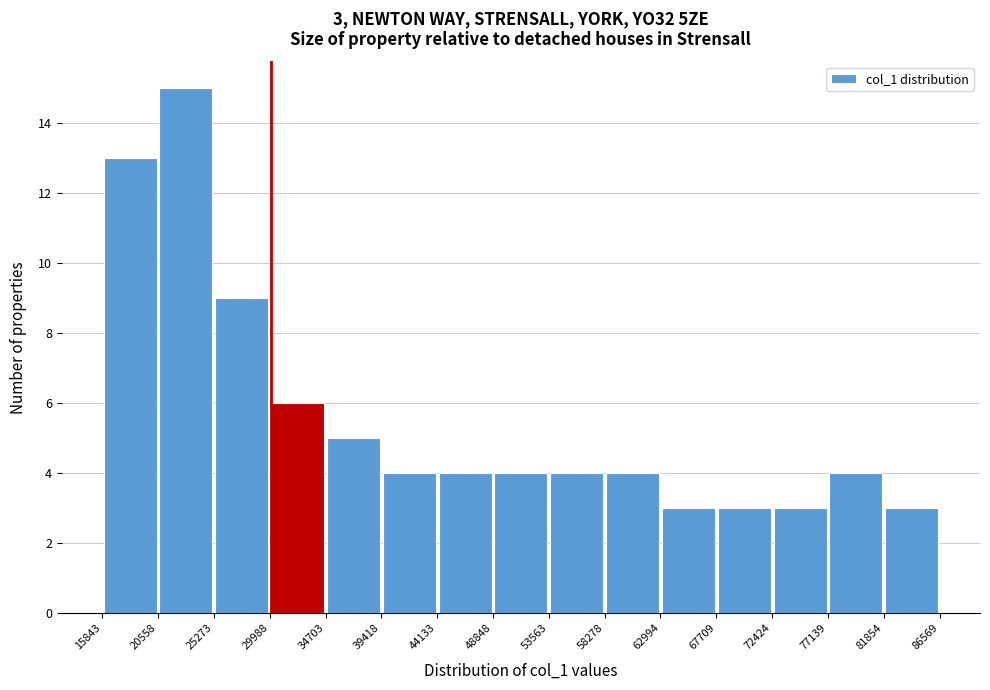

Over which range of the x-axis is the bar tallest?

20558 to 25273